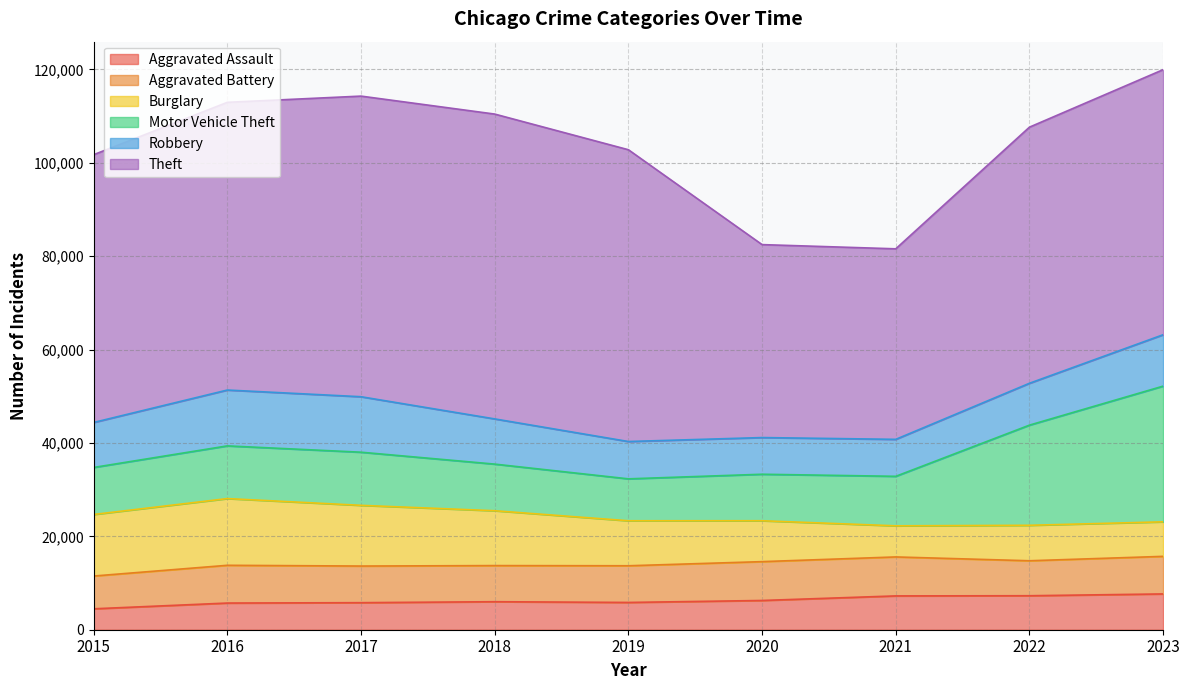

Does the chart display data point markers on the line(s)?

No